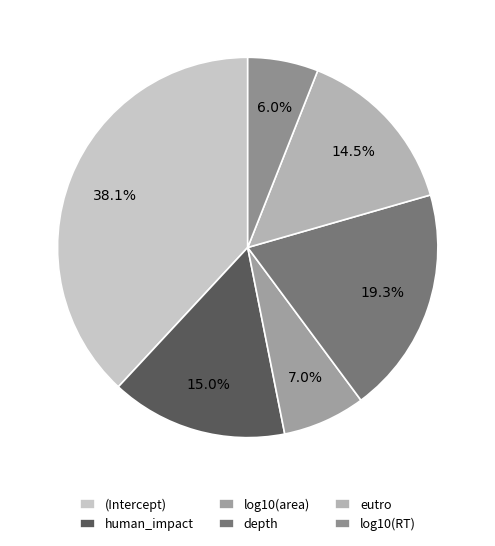

The human_impact slice represents 23% of the pie. True or false?

False